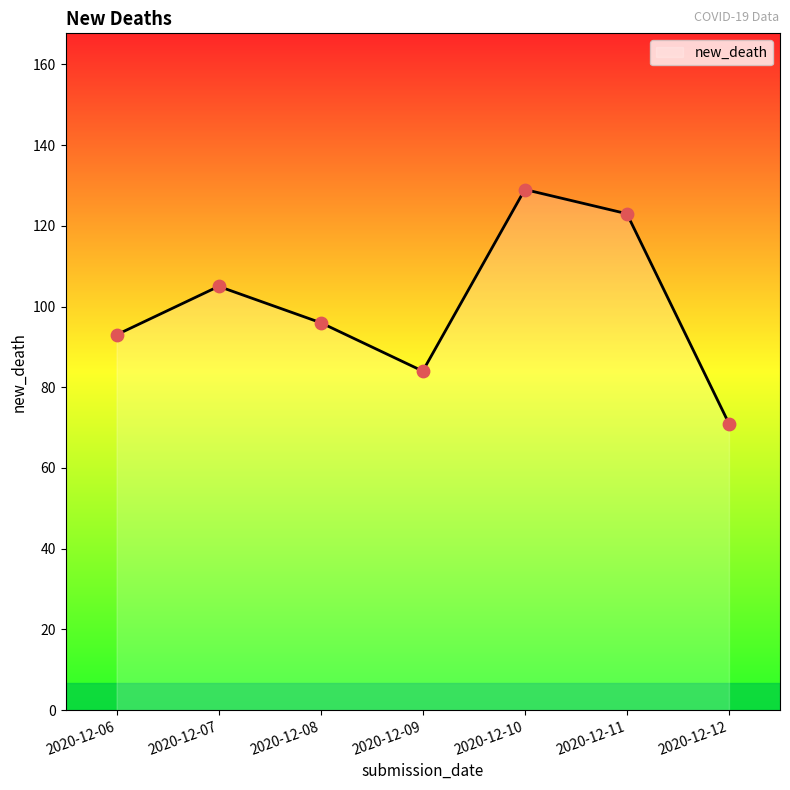

What is the change in value from 2020-12-09 to 2020-12-11?

+39